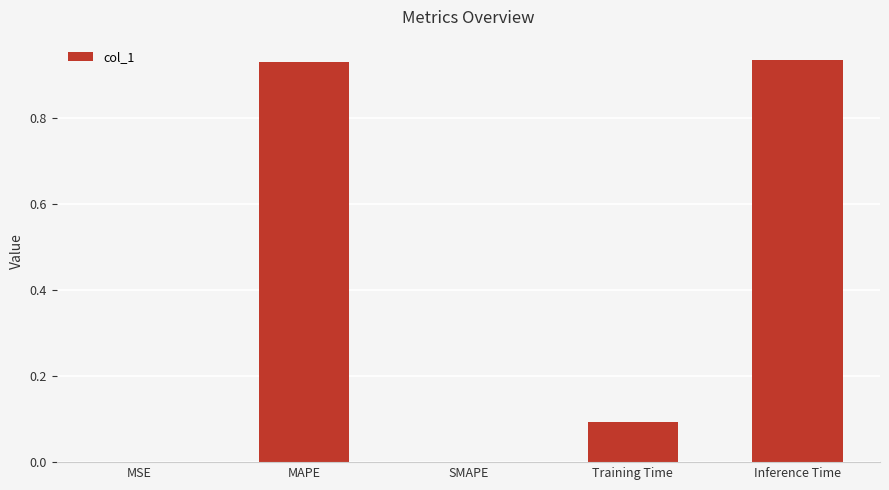

What is the sum of the values at MAPE and Training Time?

1.0